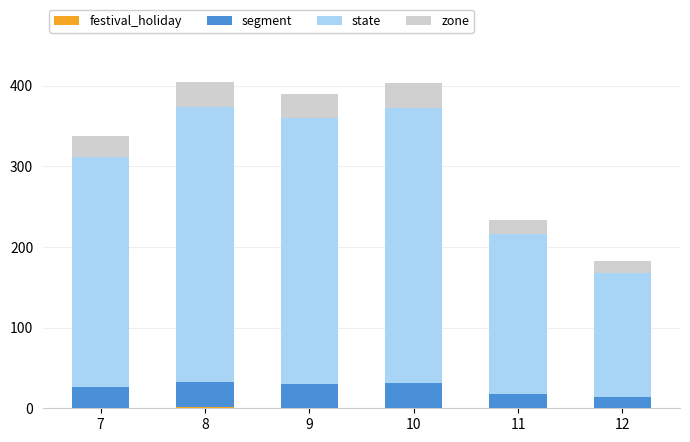

The value of segment at 12 is 14. True or false?

True